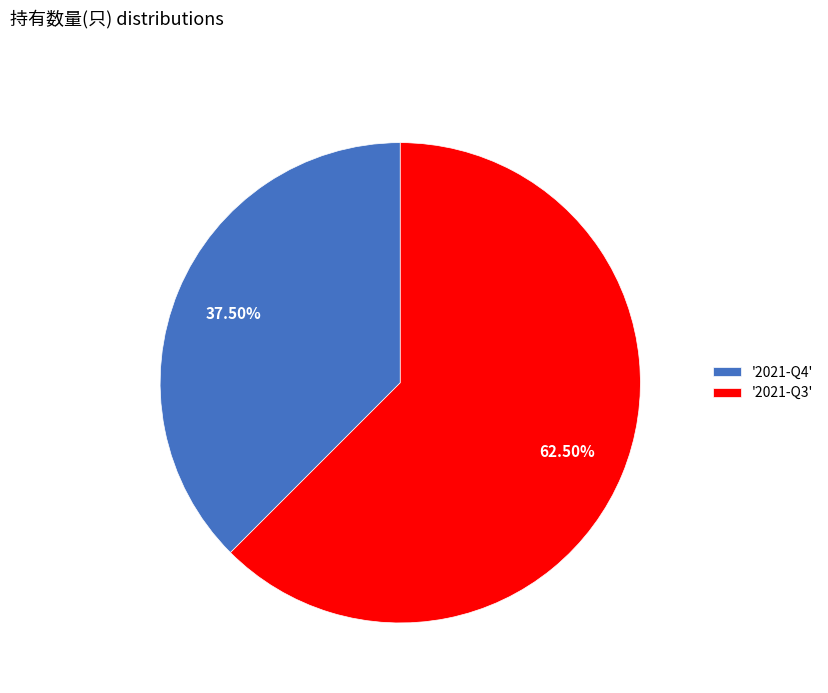

What is the ratio of the value at '2021-Q4' to the value at '2021-Q3'?

0.6